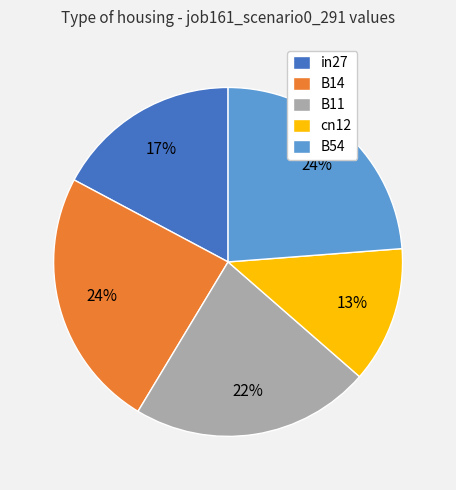

Do B11 and in27 together represent more than half of the pie?

No